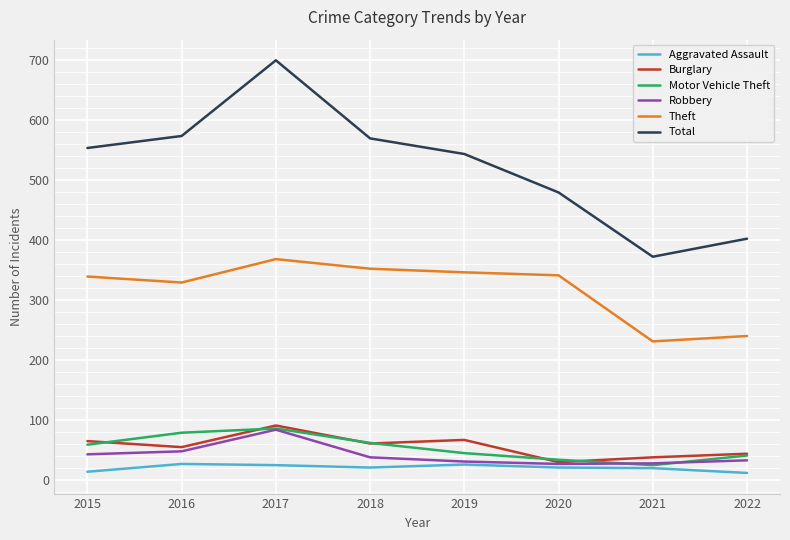

Rank the series at 2016 from lowest to highest value.

Aggravated Assault, Robbery, Burglary, Motor Vehicle Theft, Theft, Total